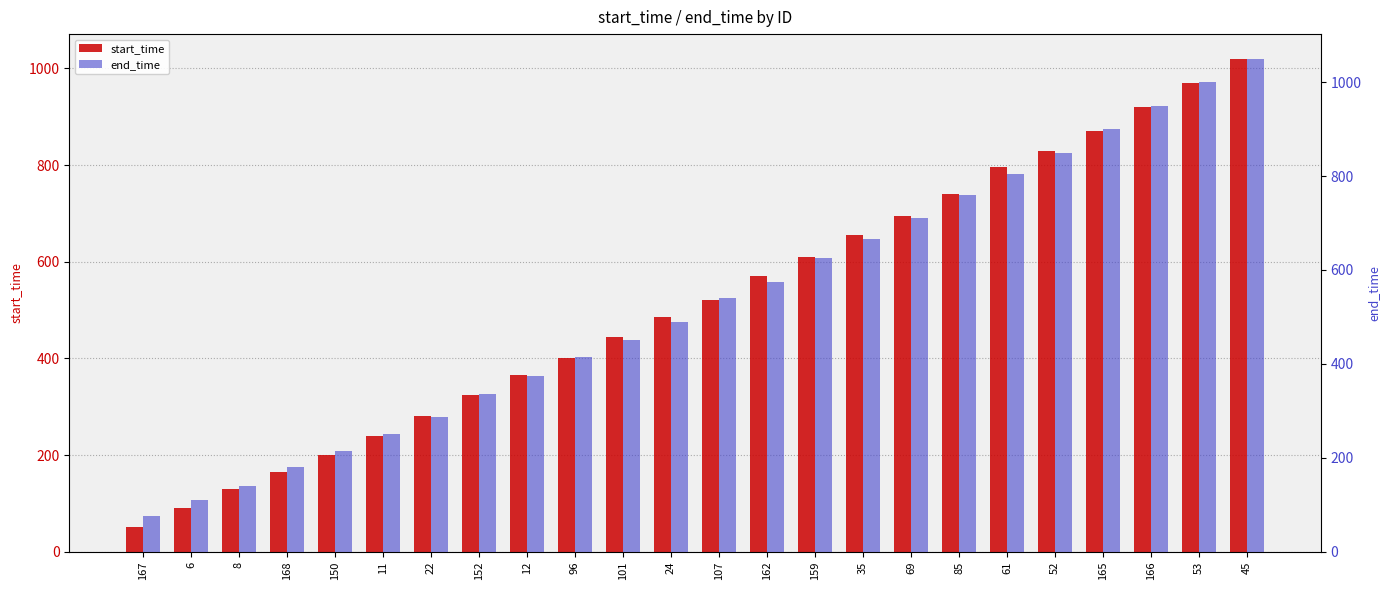

At which label is end_time closest to 562?

162